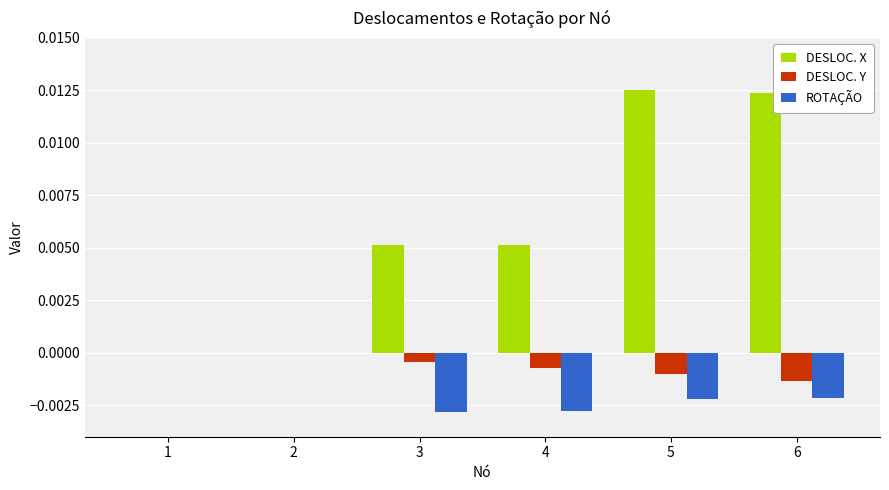

Count the number of categories in the chart.

6